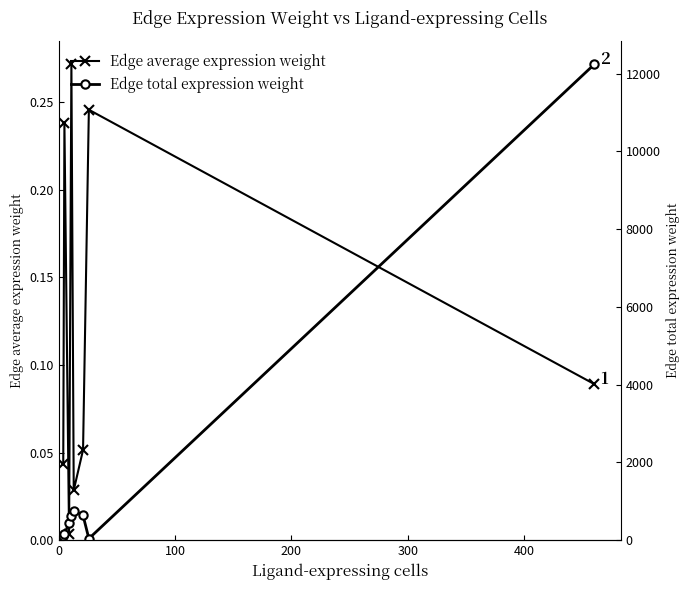

True or false: Edge average expression weight has more than 1 points higher than both neighbors.

True